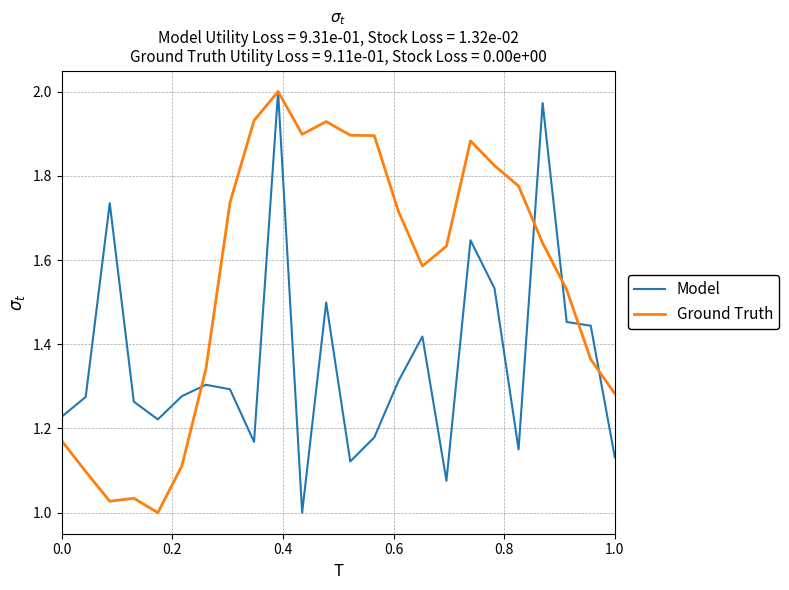

Which series has the largest total across all categories?

Ground Truth